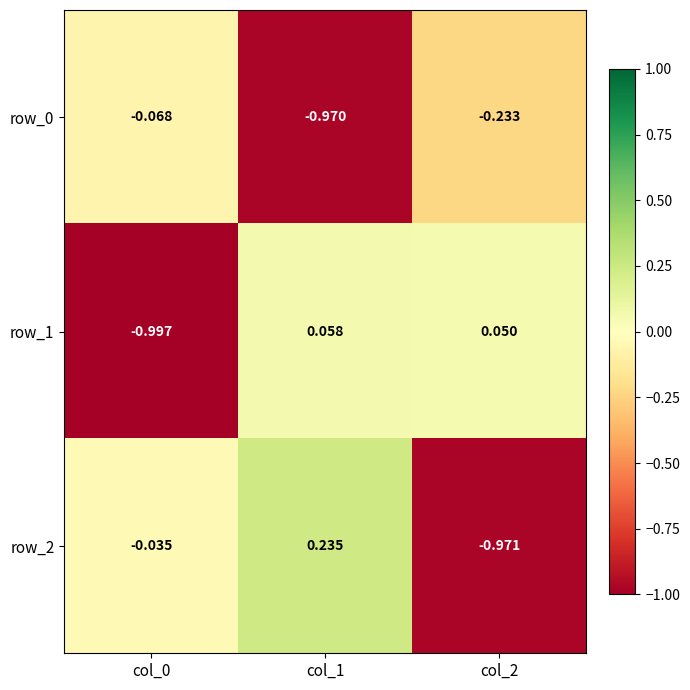

Which category has the lowest value in the row_2 series?

col_2